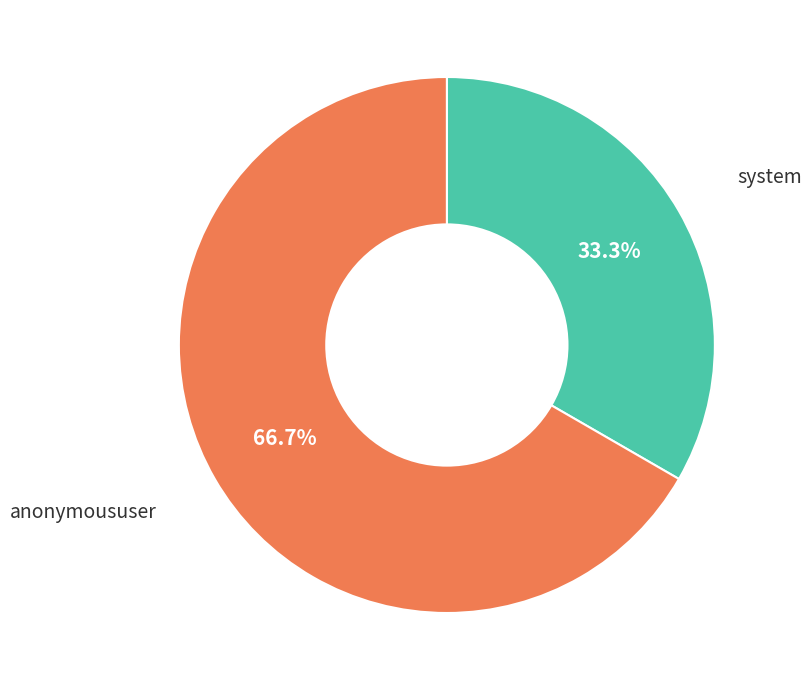

What portion of the pie excludes system?

66.7%